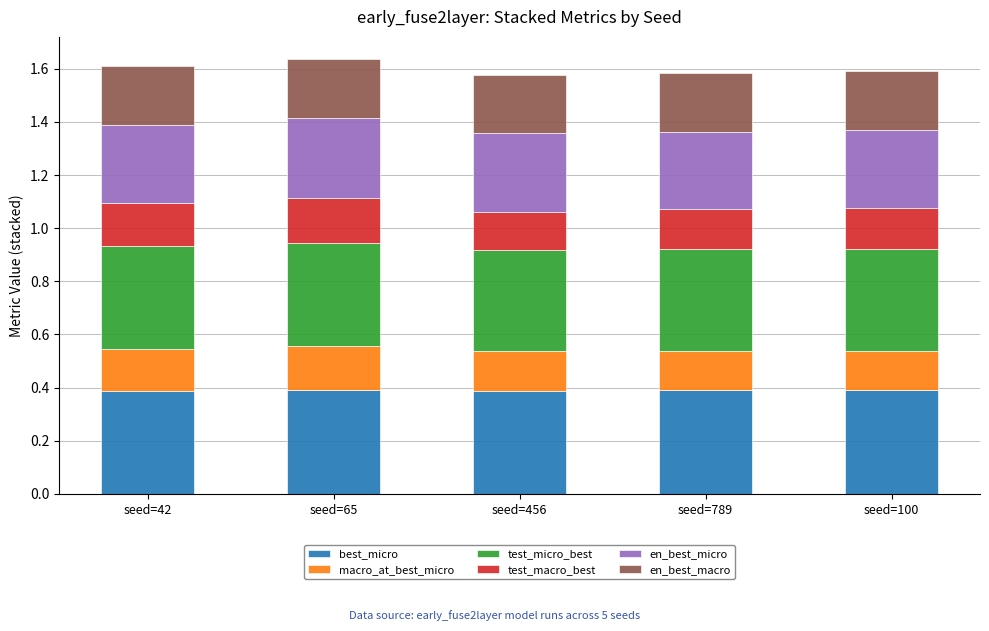

What is the total value across all series at seed=100?

1.6